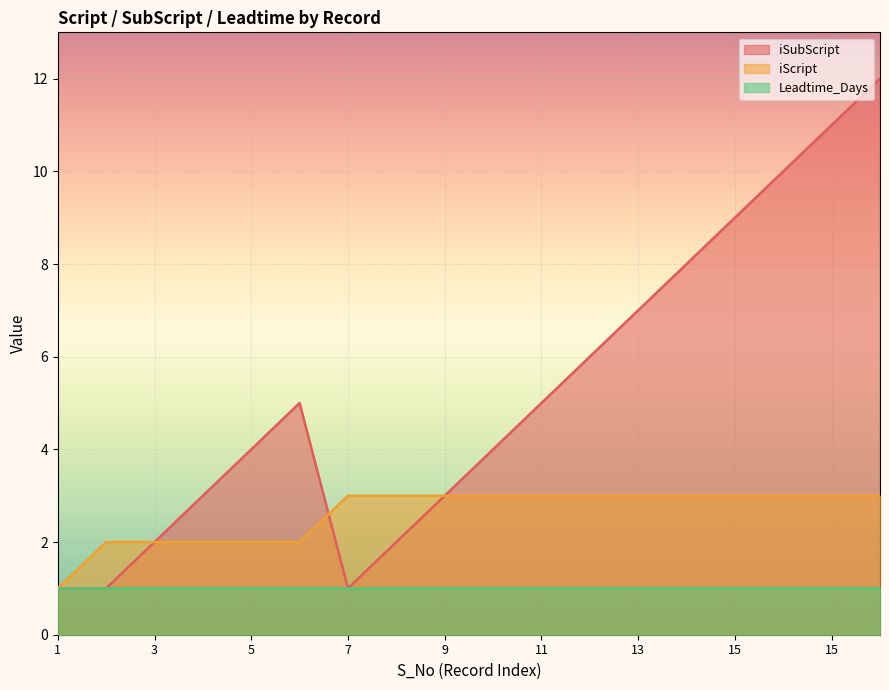

How many interior local peaks does the iSubScript series have?

1